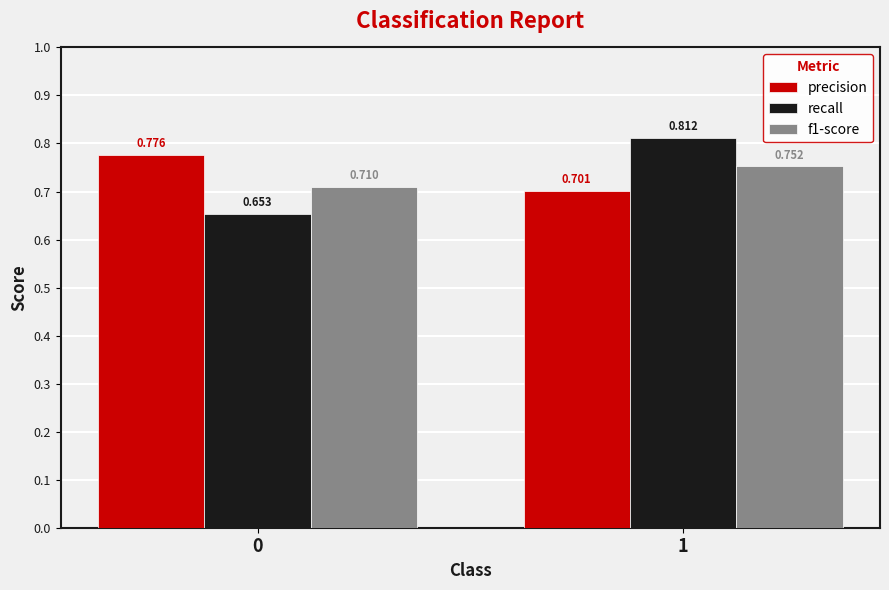

Rank the series by their average value, from highest to lowest.

precision, recall, f1-score